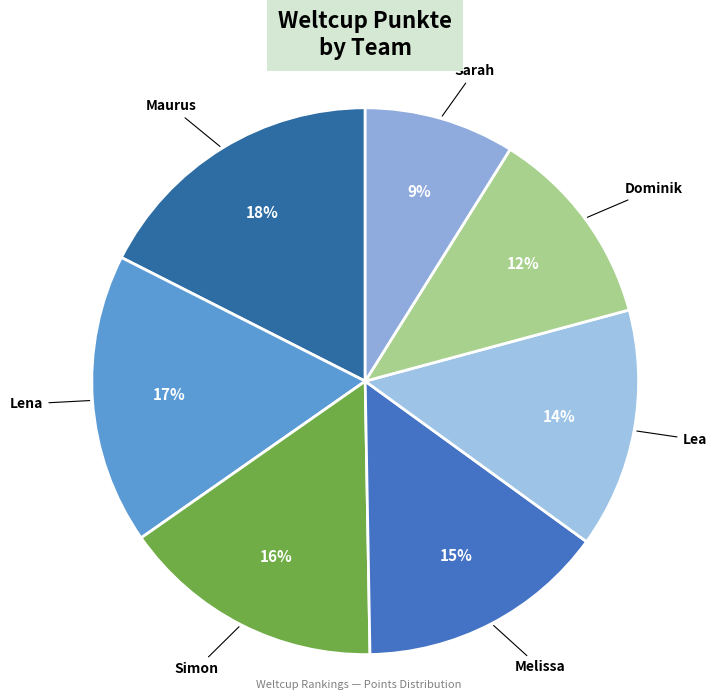

How many slices are in this pie chart?

7